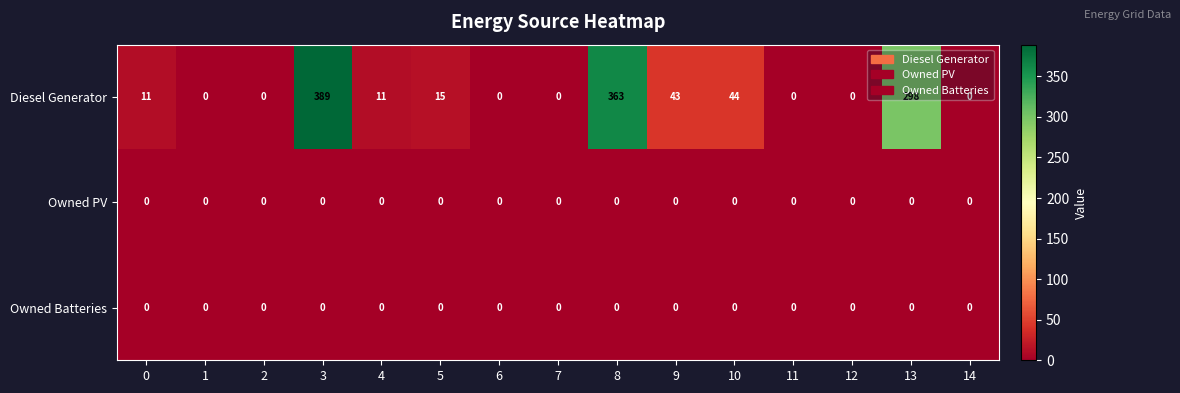

The Owned Batteries series shows 0 at 14. True or false?

True